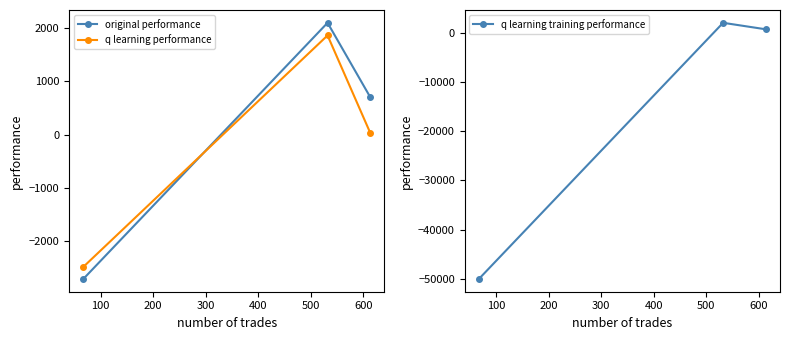

Reading left to right, transcribe all the data shown in this chart.

original performance: -2704.6	2093.0	704.8
q learning performance: -2478.8	1856.6	37.2
q learning training performance: -50000.0	2044.9	730.2